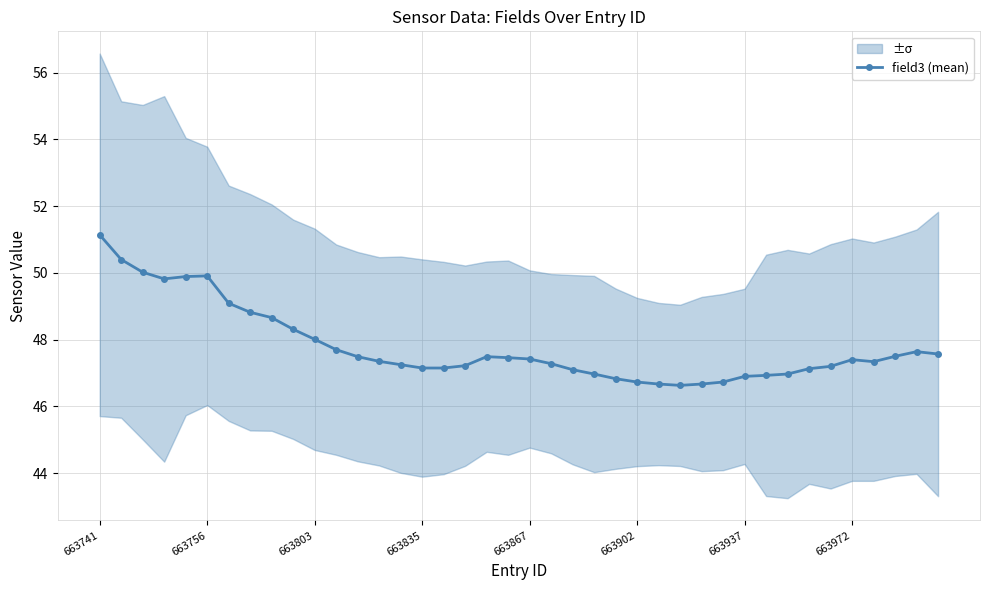

True or false: field3 (mean) has more than 2 points higher than both neighbors.

True